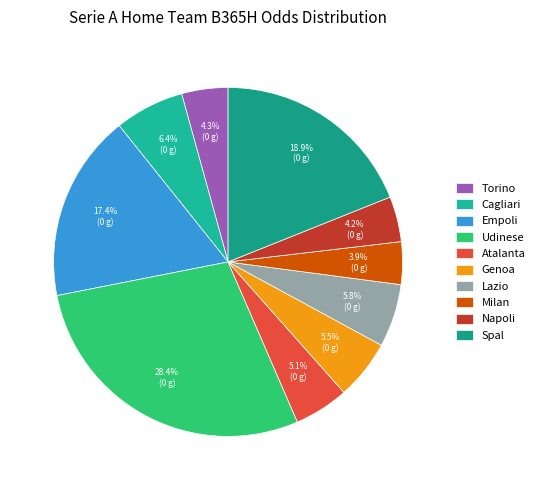

Is it true that Napoli is 1% of the pie?

False